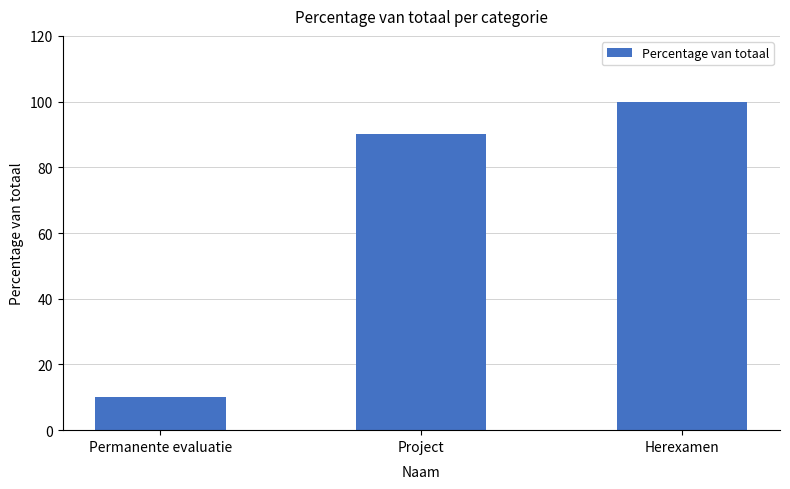

What is the change in value from Permanente evaluatie to Herexamen?

+90